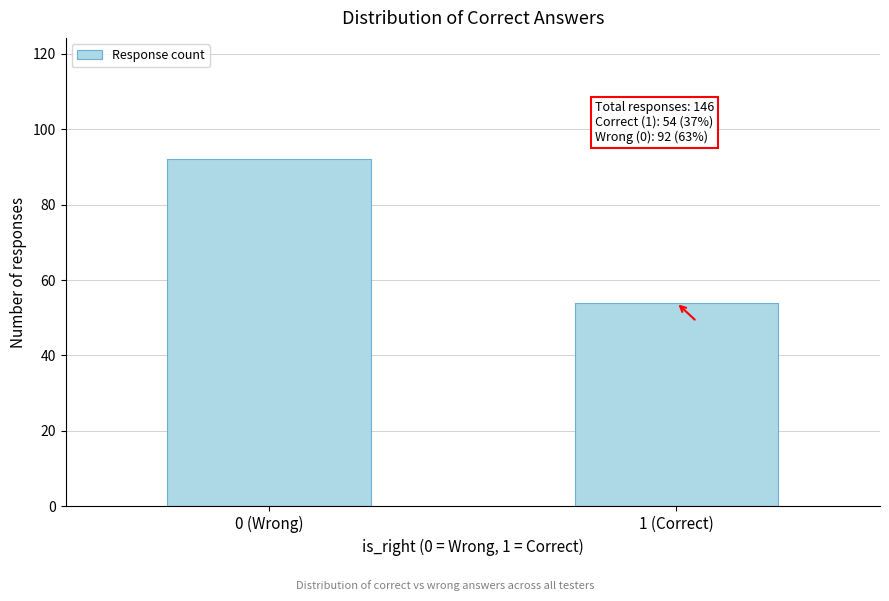

Reading left to right, transcribe all the data shown in this chart.

0 (Wrong)=92	1 (Correct)=54